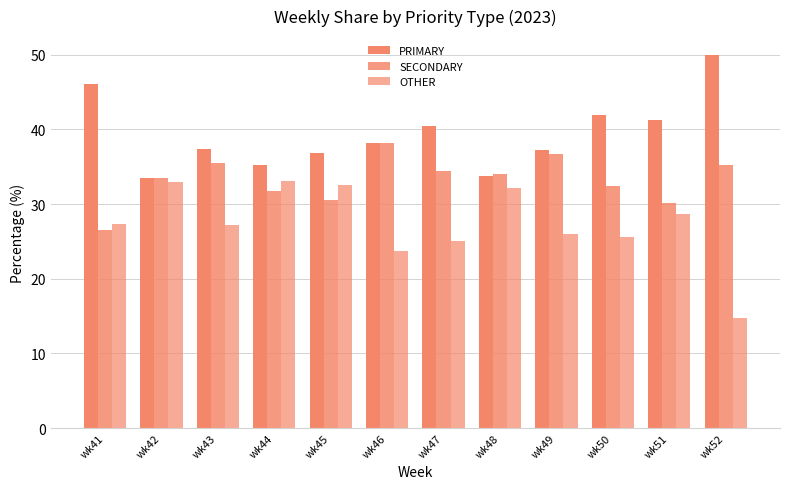

Rank the categories by OTHER value from highest to lowest.

wk44, wk42, wk45, wk48, wk51, wk41, wk43, wk49, wk50, wk47, wk46, wk52